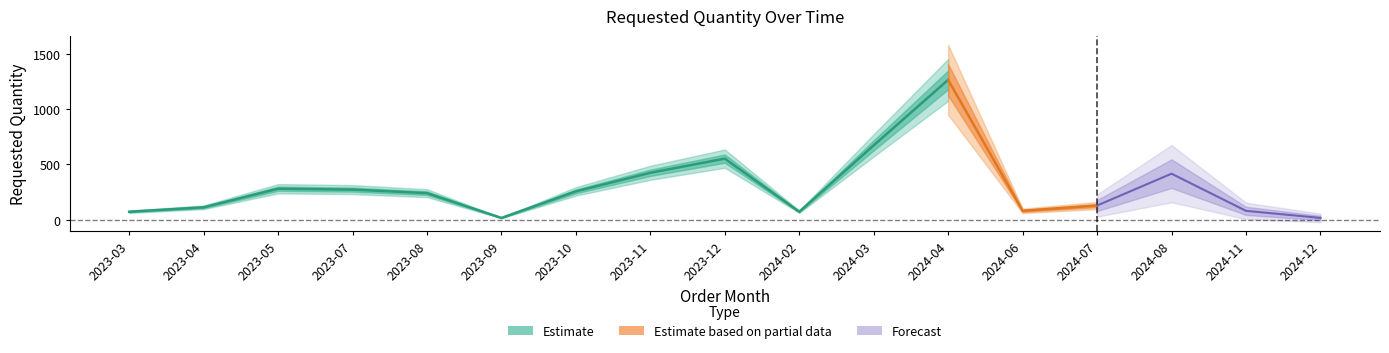

True or false: the data shows 552 at 2023-12.

True